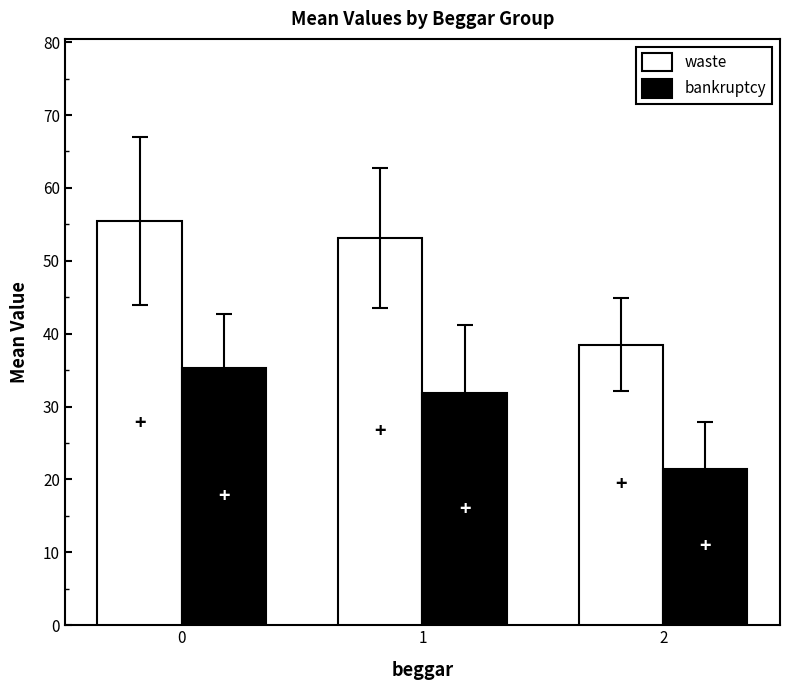

How many groups of bars are there?

3